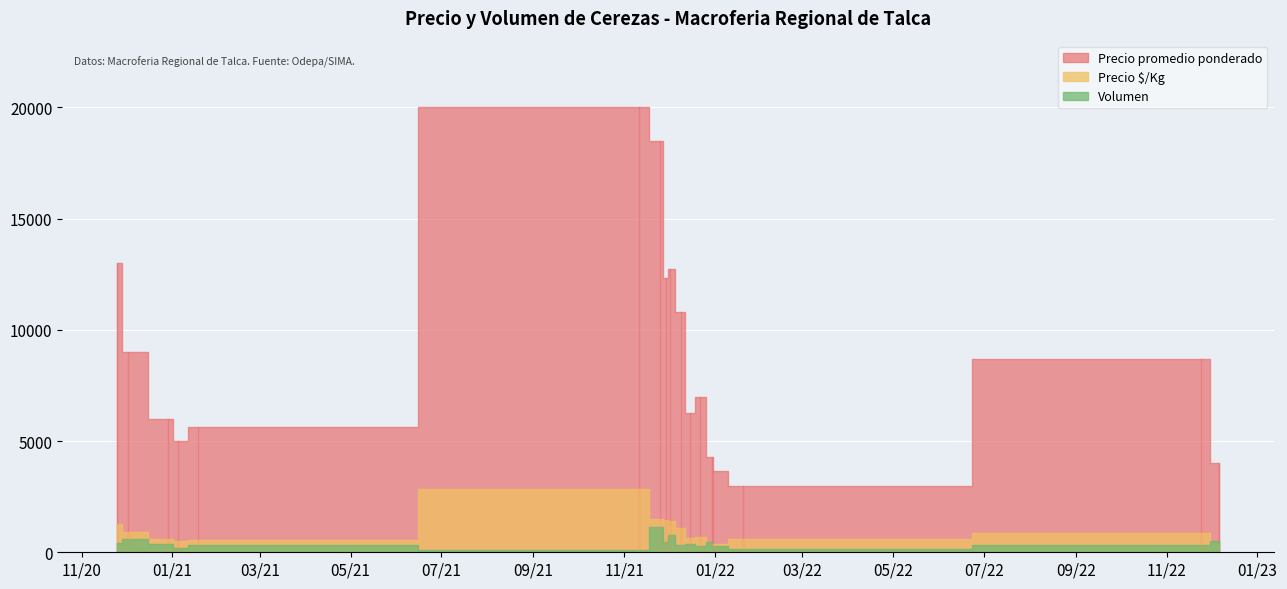

Reading left to right, what are all the values shown in this chart?

Precio promedio ponderado: 13000	9000	6000	5000	5625	20000	18500	12333	12750	10800	6250	7000	4278	3667	3000	8667	4000
Precio $/Kg: 1275	900	600	500	563	2857	1483	1433	1414	1080	625	700	428	367	600	867	400
Volumen: 410	600	350	180	310	100	1150	460	760	330	360	300	470	280	150	320	510